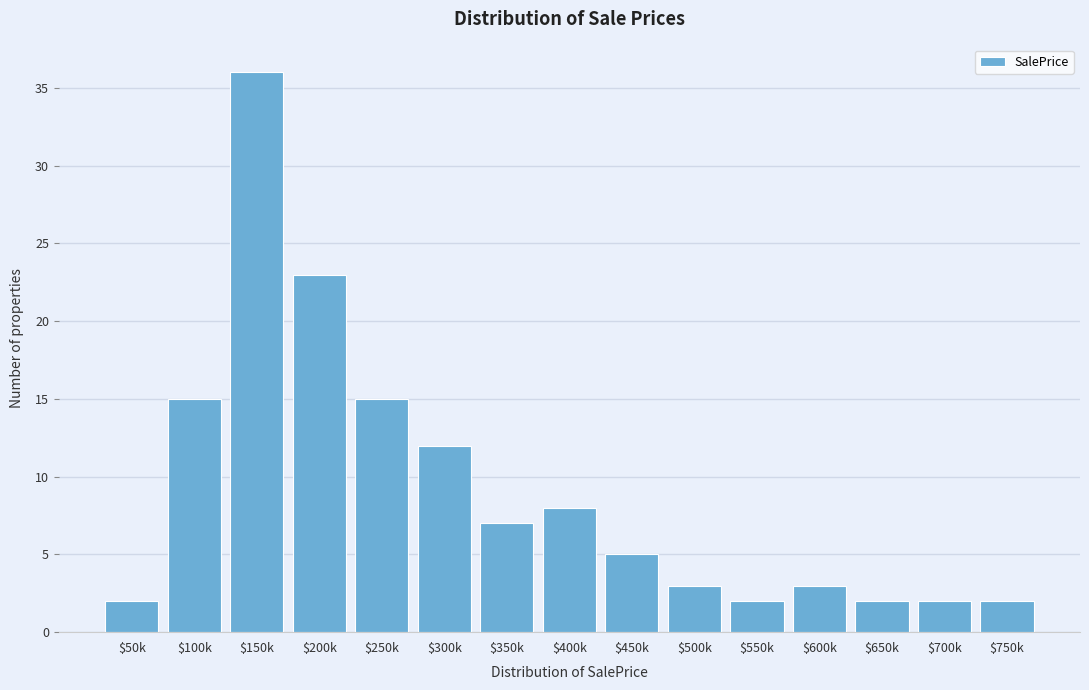

Reading right to left, transcribe all the data shown in this chart.

2	2	2	3	2	3	5	8	7	12	15	23	36	15	2